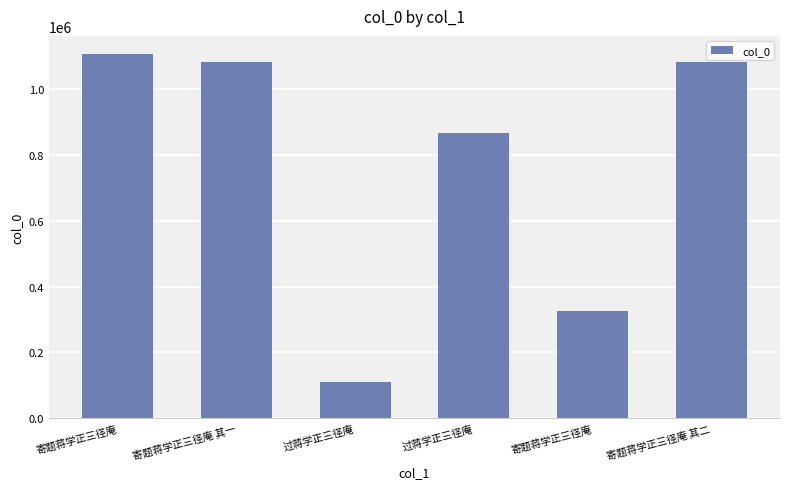

Rank the categories by value from highest to lowest.

寄题蒋学正三径庵, 寄题蒋学正三径庵 其二, 寄题蒋学正三径庵 其一, 过蒋学正三径庵, 寄题蒋学正三径庵, 过蒋学正三径庵